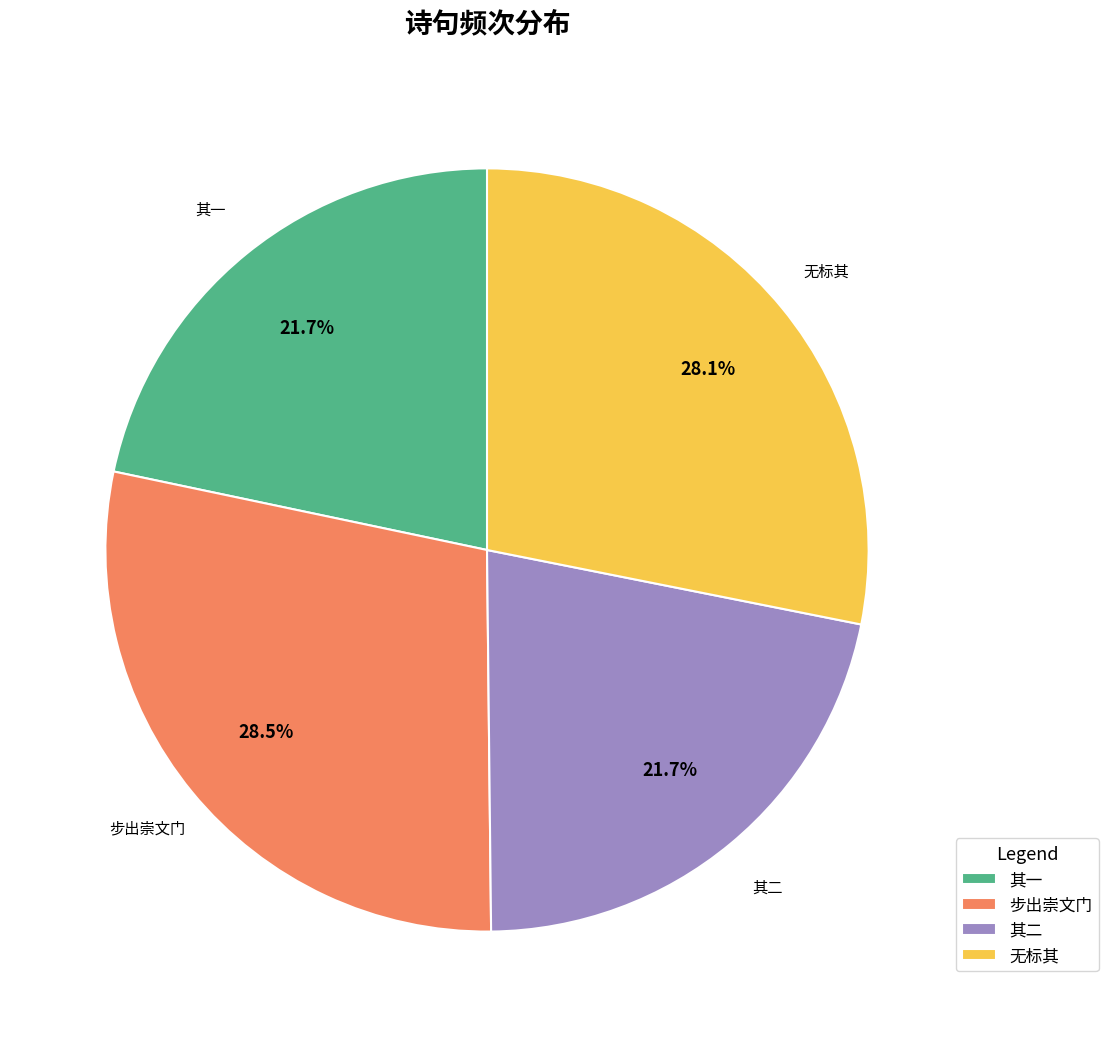

Is there a majority slice in this chart?

No